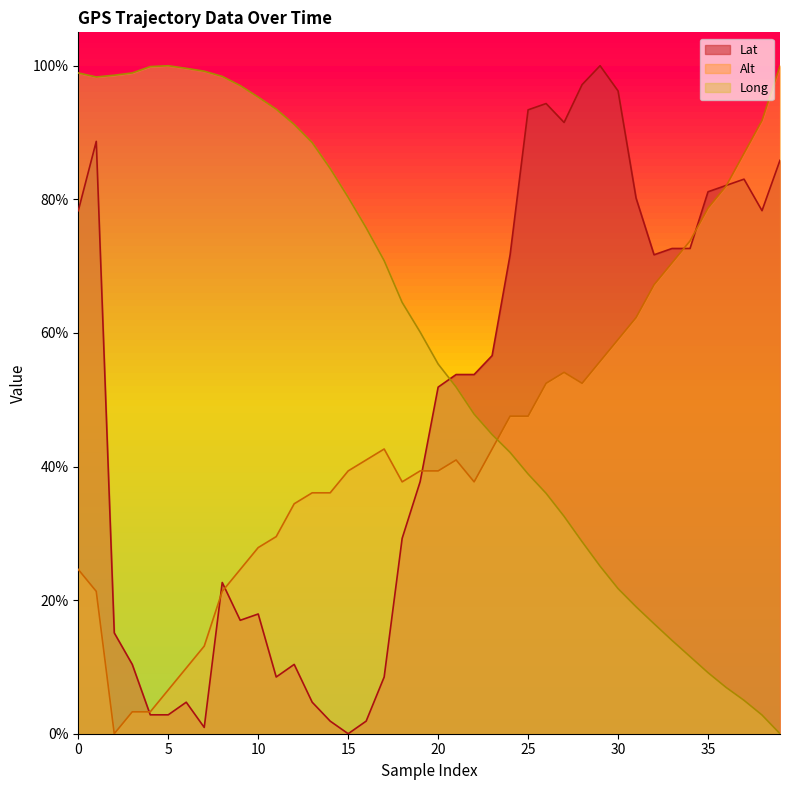

What are all the series names shown in the legend?

Lat, Alt, Long